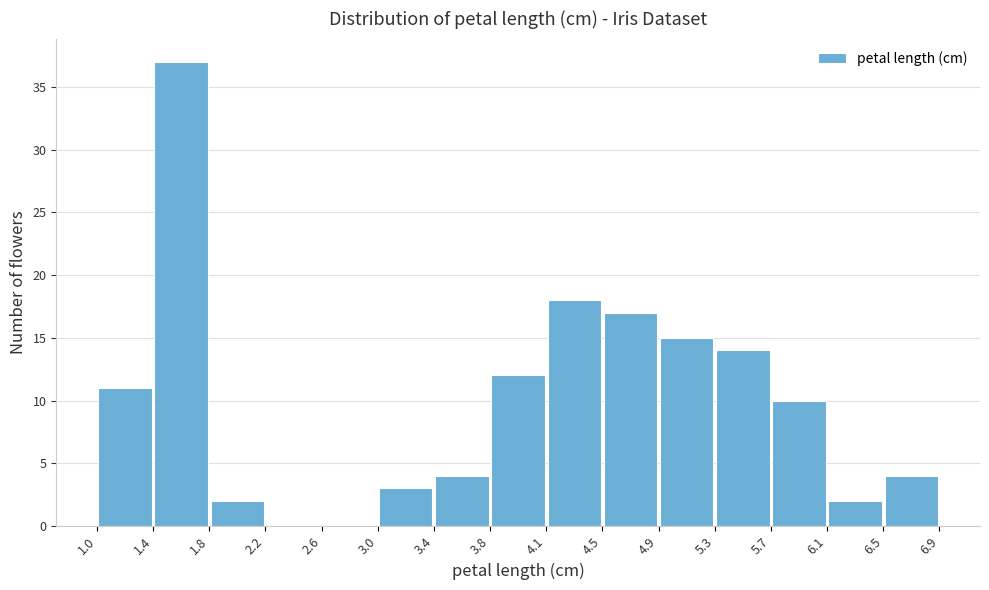

Reading left to right, list every bar in this chart as the range it spans on the x-axis followed by its height. The values are not printed on the chart, so give them approximately, as read against the axis.

1.0 to 1.4: 11
1.4 to 1.8: 37
1.8 to 2.2: 2
2.2 to 2.6: 0
2.6 to 3.0: 0
3.0 to 3.4: 3
3.4 to 3.8: 4
3.8 to 4.1: 12
4.1 to 4.5: 18
4.5 to 4.9: 17
4.9 to 5.3: 15
5.3 to 5.7: 14
5.7 to 6.1: 10
6.1 to 6.5: 2
6.5 to 6.9: 4